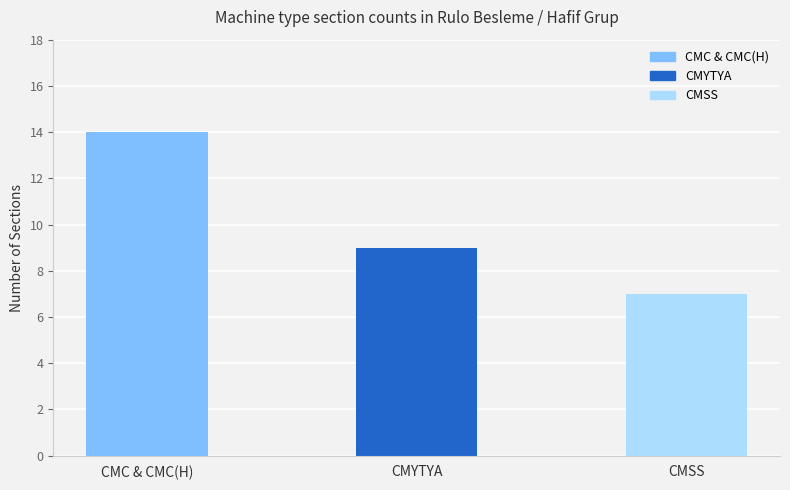

Rank the categories by value from lowest to highest.

CMSS, CMYTYA, CMC & CMC(H)